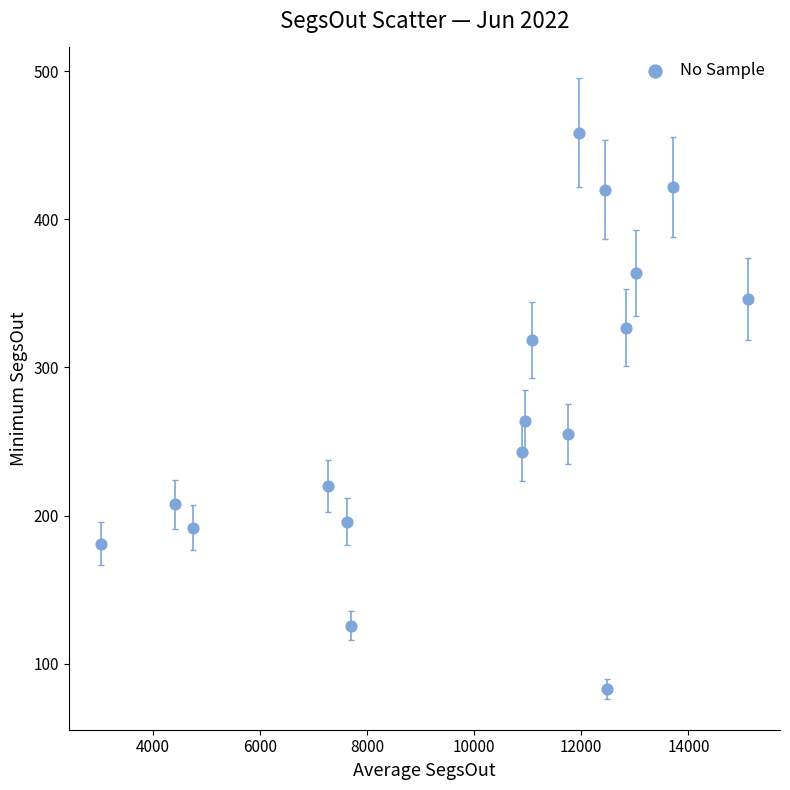

What Y value in the scatter plot is closest to 270?

263.8